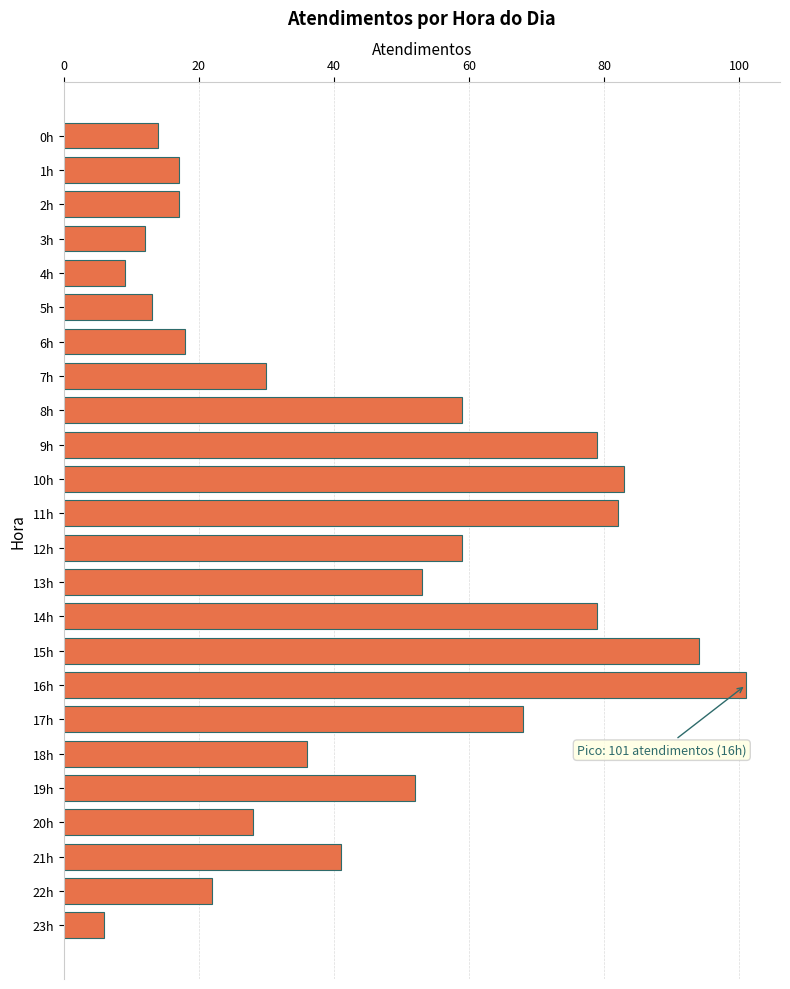

How many bars are there in total?

24